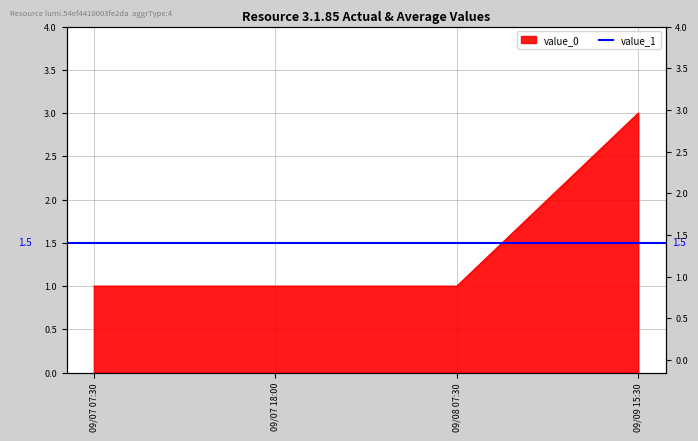

Which has a higher value, 09/07 18:00 or 09/07 07:30?

09/07 18:00